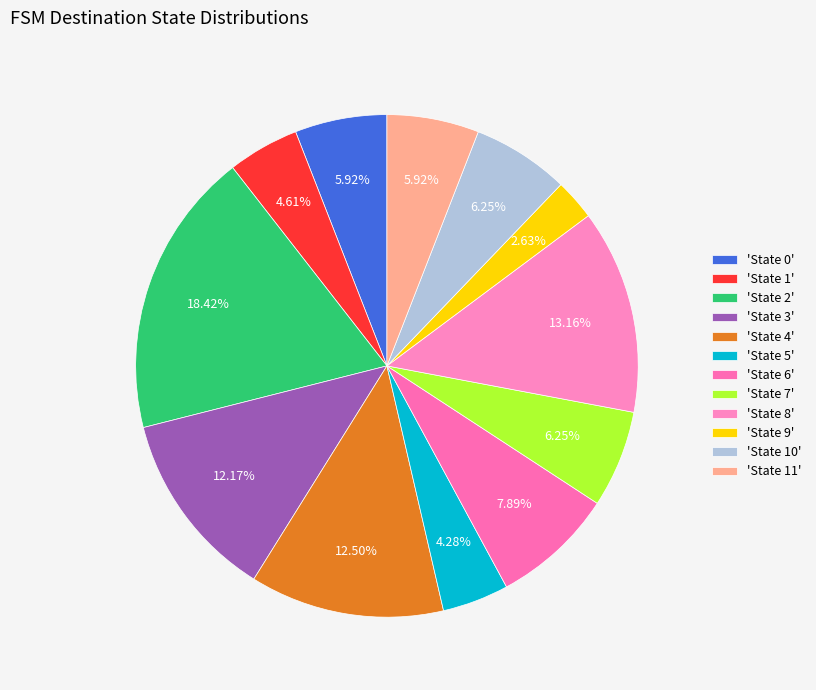

Is there a majority slice in this chart?

No